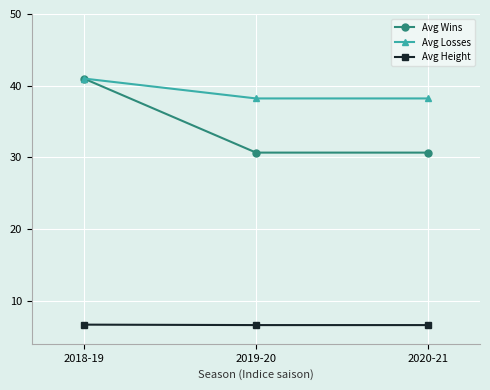

At how many categories does at least one series exceed 30?

3